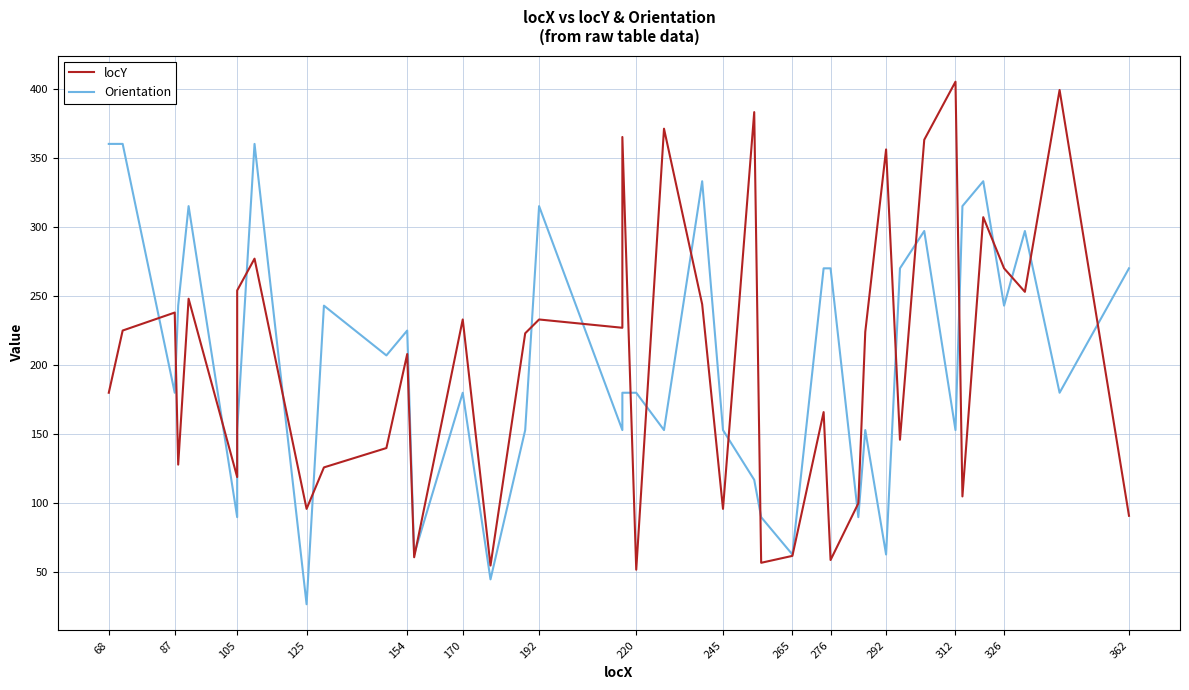

What is the highest value of the Orientation series?

360